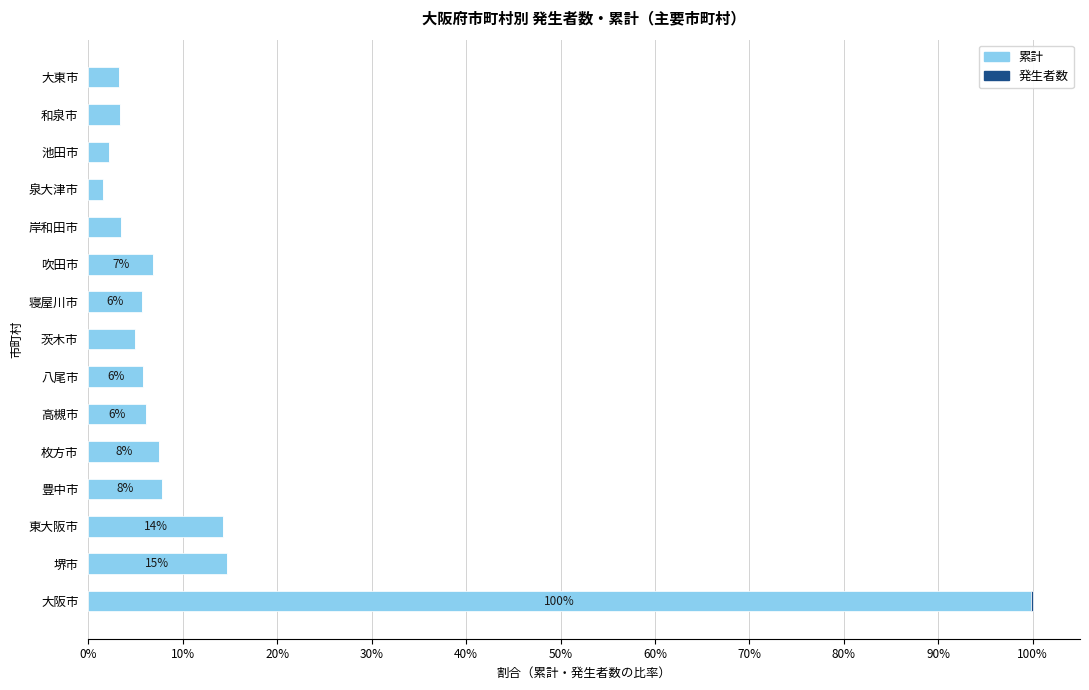

The 累計 series shows 3.0 at 吹田市. True or false?

False